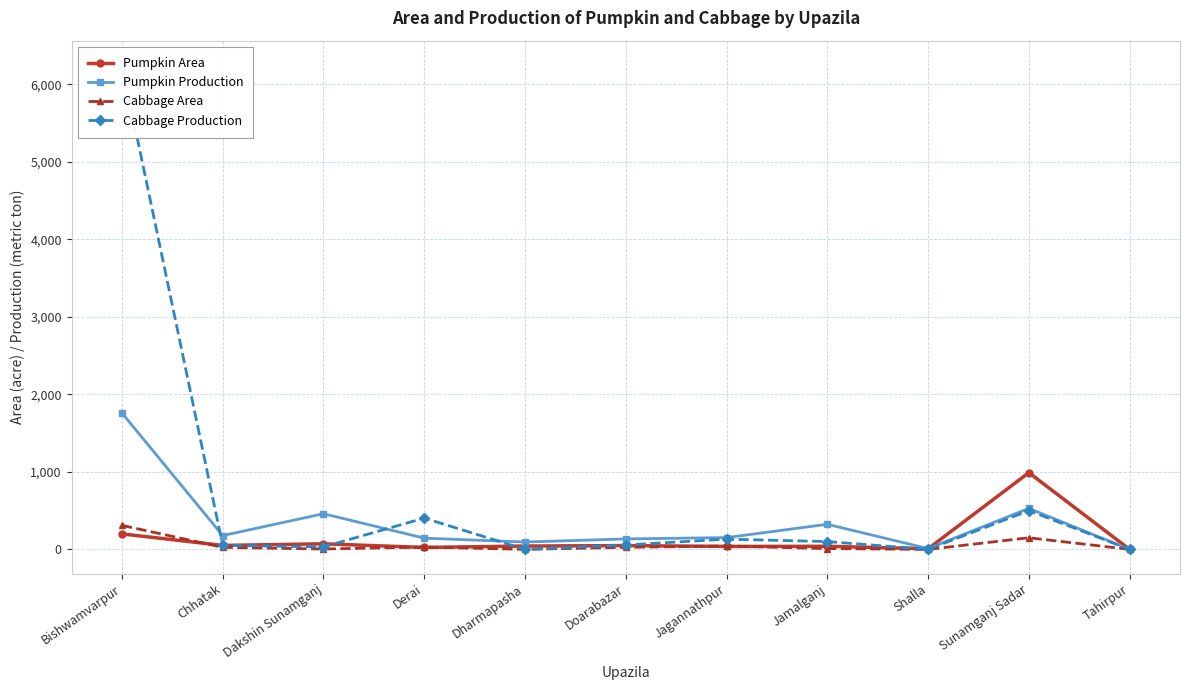

How many data points in Pumpkin Area are above 43?

5